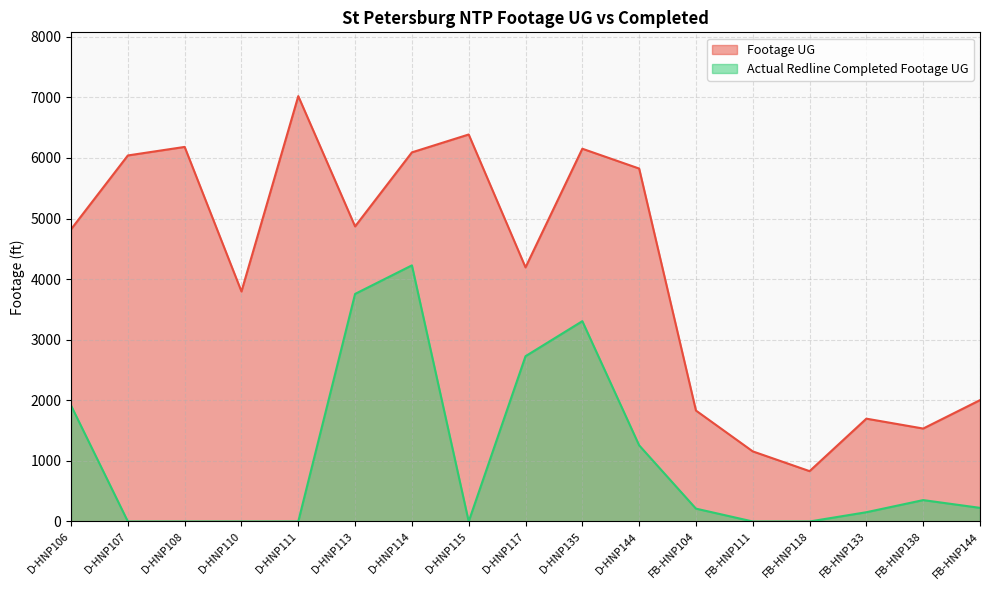

What is the difference between the highest and lowest values at D-HNP135?

2846